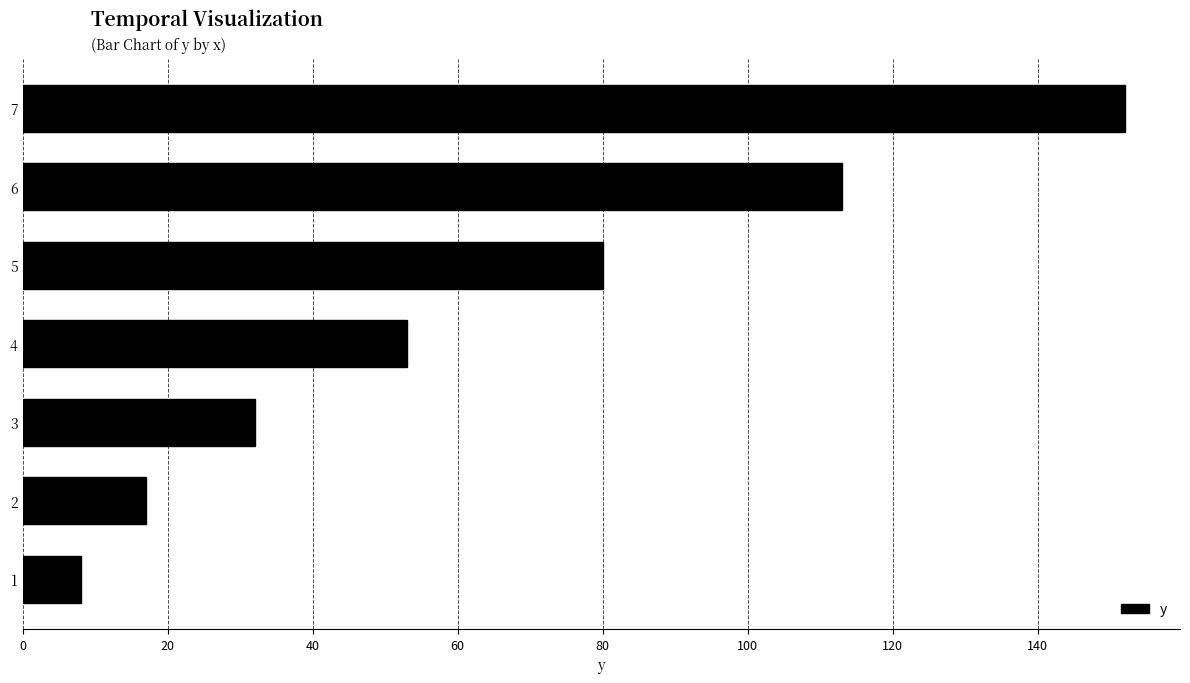

What is the sum of all values?

455